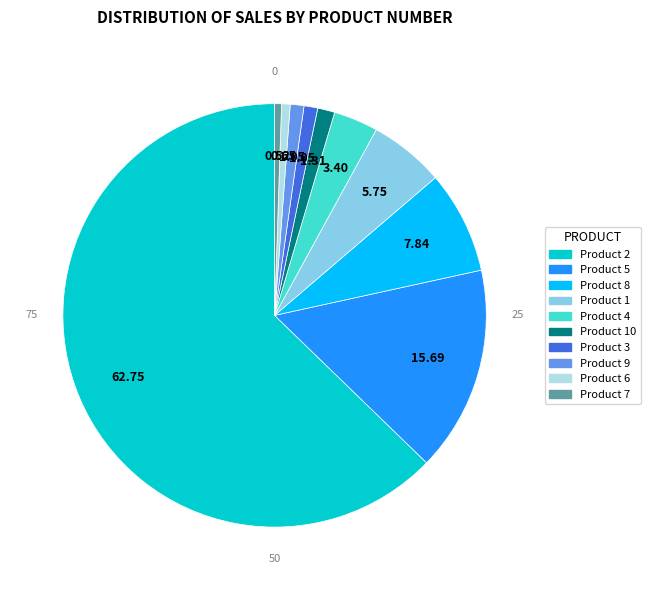

Does any single category account for the majority?

Yes